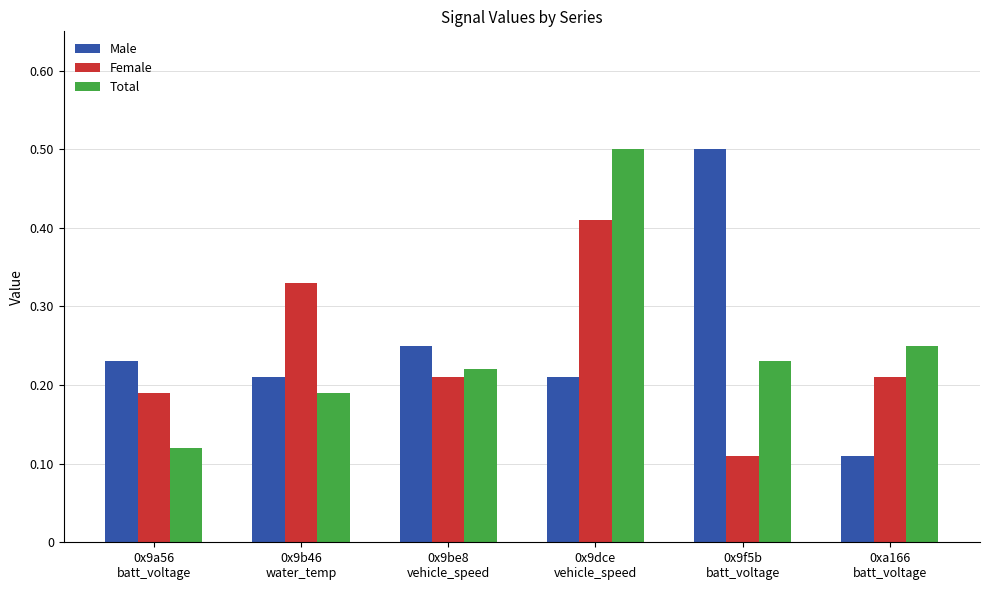

Are the bars horizontal?

No